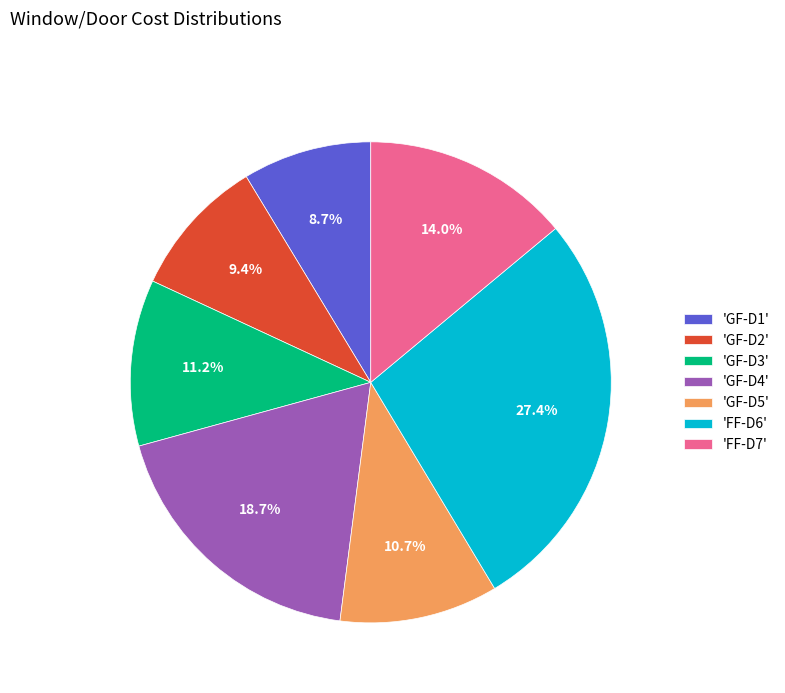

How many slices are in this pie chart?

7